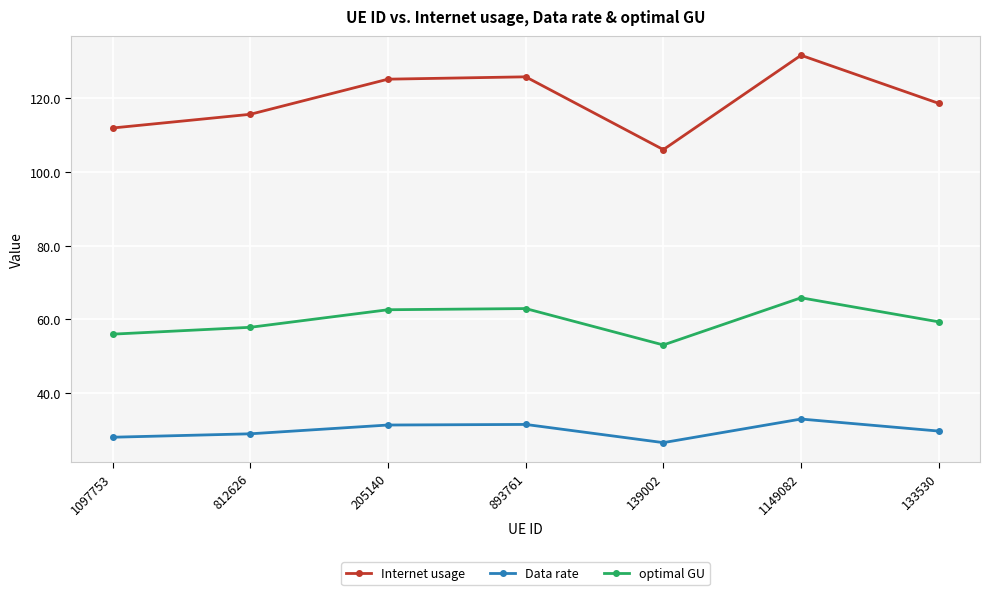

Read the Internet usage value at 1097753.

111.9